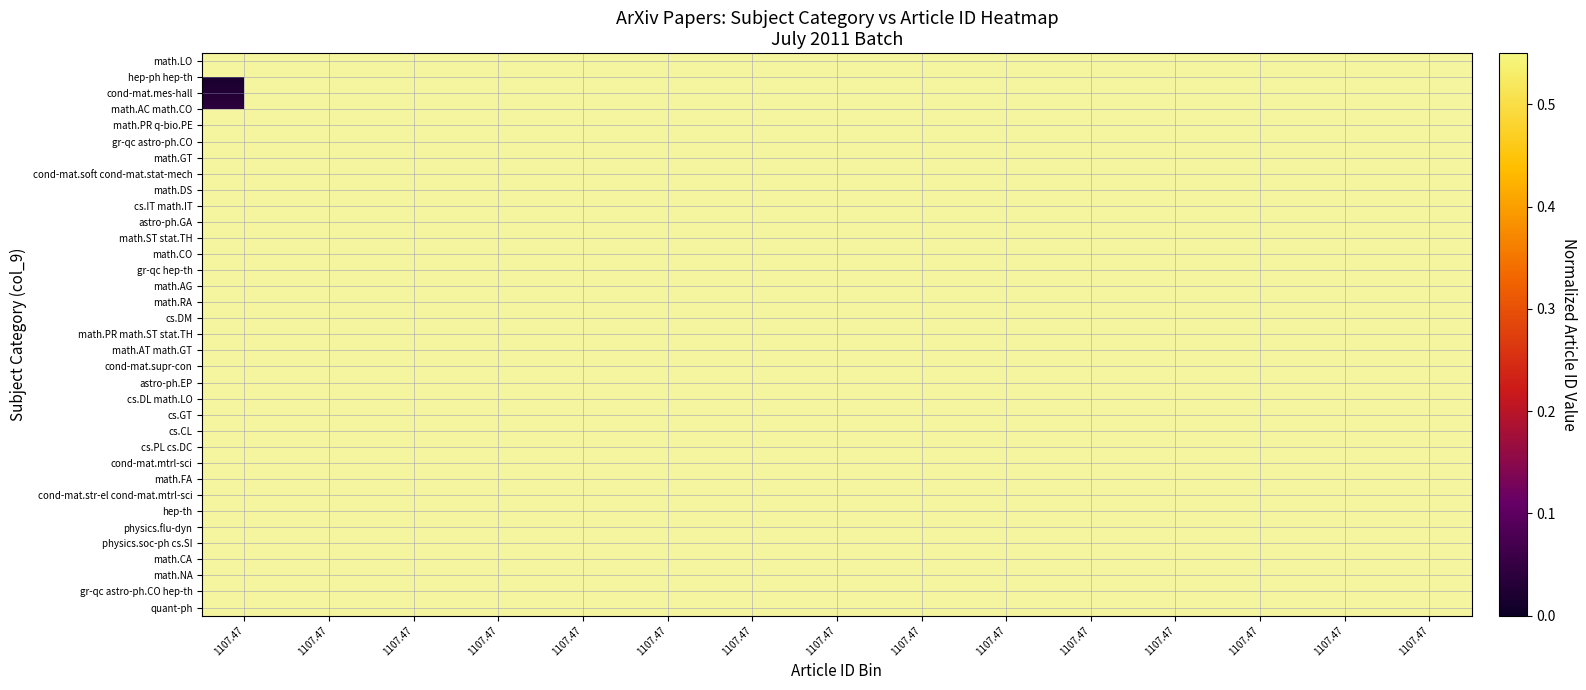

Which category has the highest value in the cond-mat.soft cond-mat.stat-mech series?

1107.47